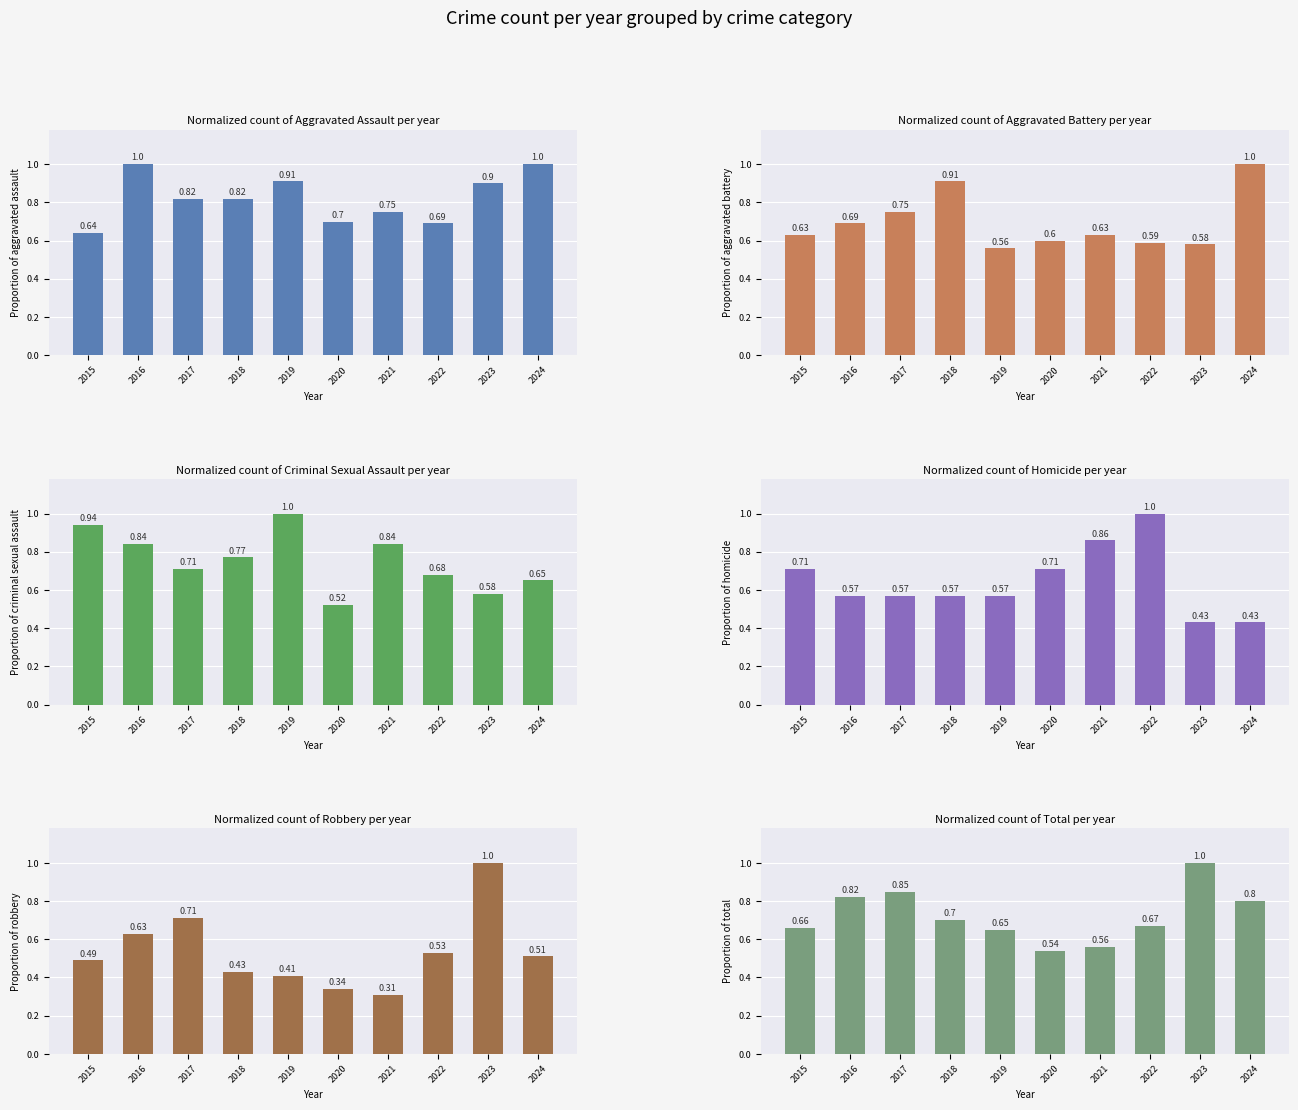

At which category is the sum across all series the highest?

2016